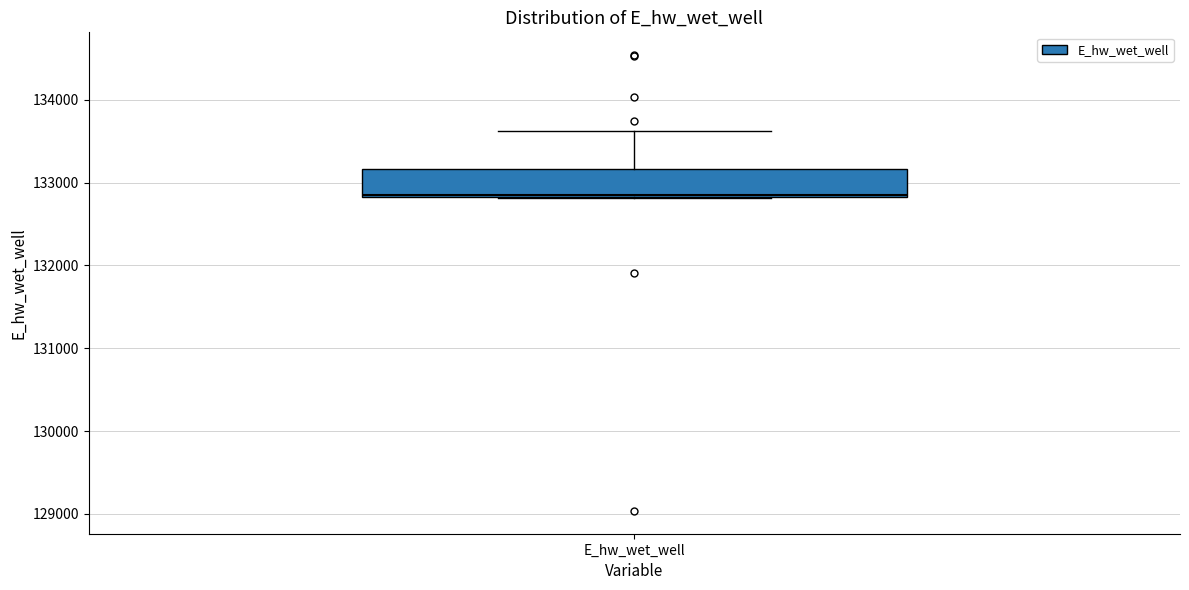

Transcribe this box plot: give where the median line is, the range the box spans, and where the two whiskers end, as read against the y-axis. The values are not printed on the chart, so give them approximately, as read against the axis.

median 132800, box 132800 to 133200, whiskers 132800 to 133600